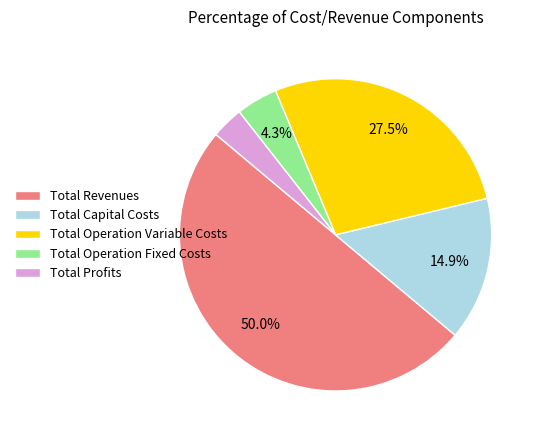

What is the largest slice in the pie chart?

Total Revenues